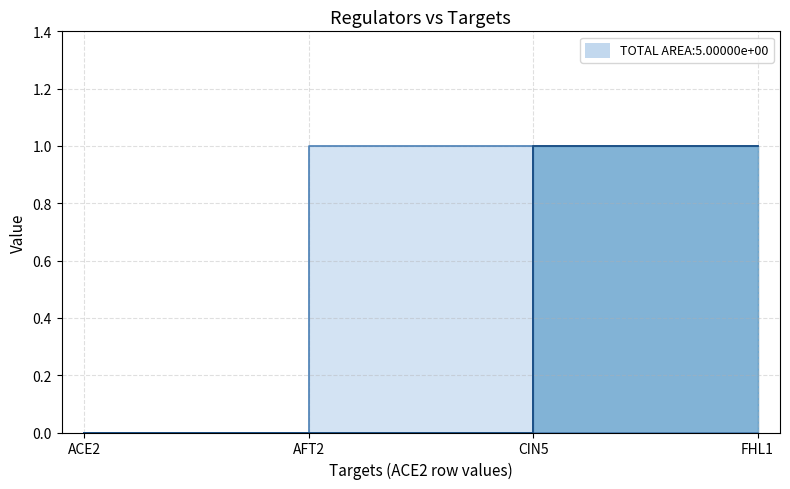

The value of AFT2_line at FHL1 is 0. True or false?

False